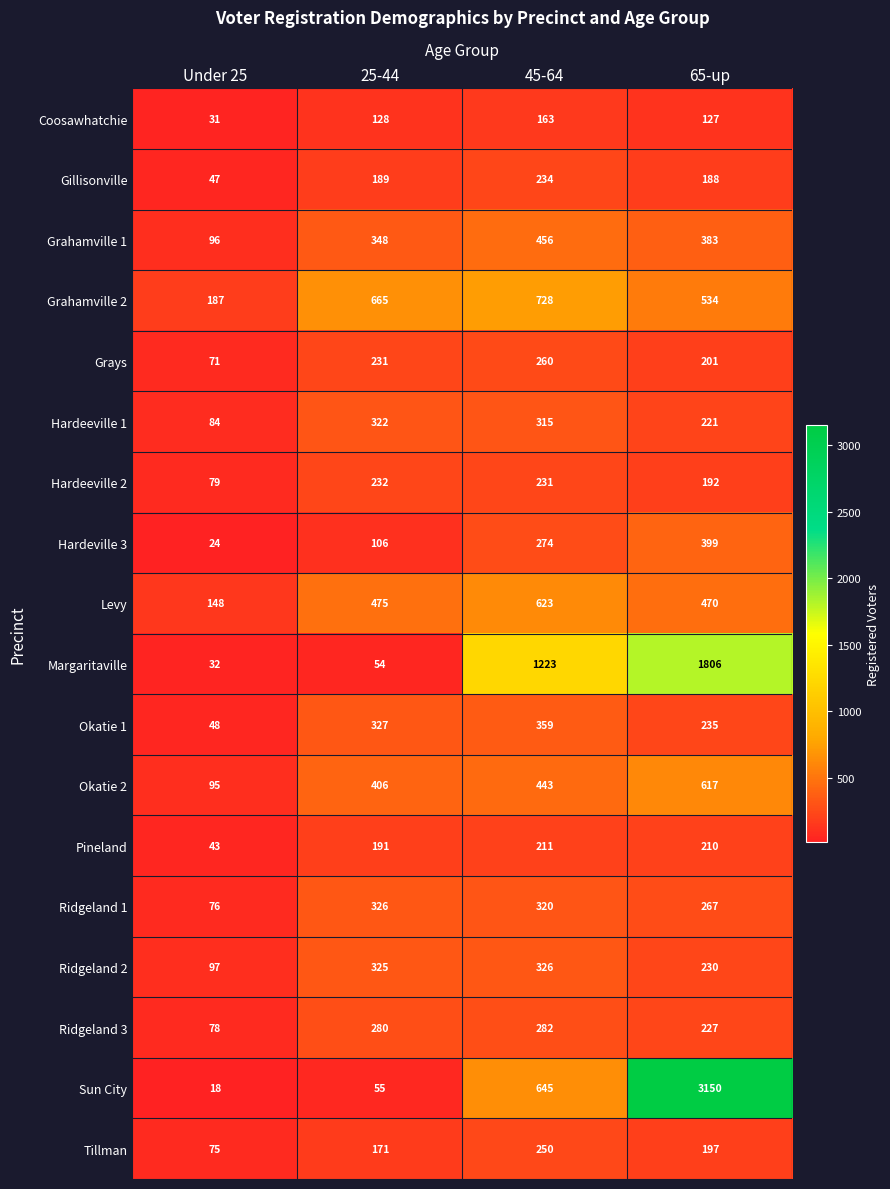

At which category is the sum across all series the highest?

65-up